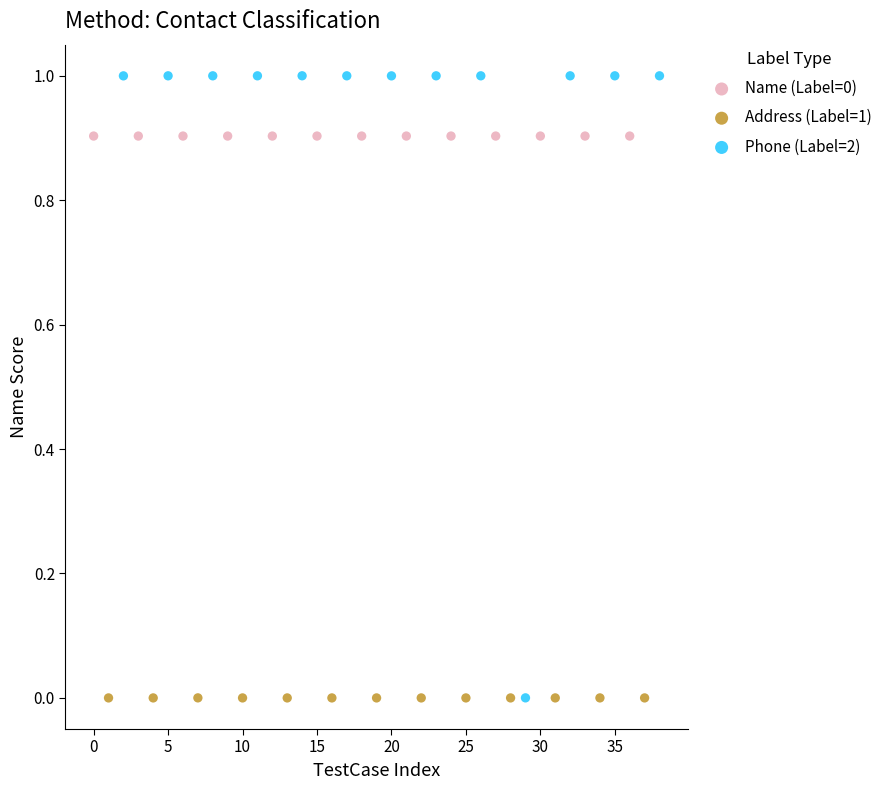

Which series reaches the maximum Y coordinate?

Phone (Label=2)